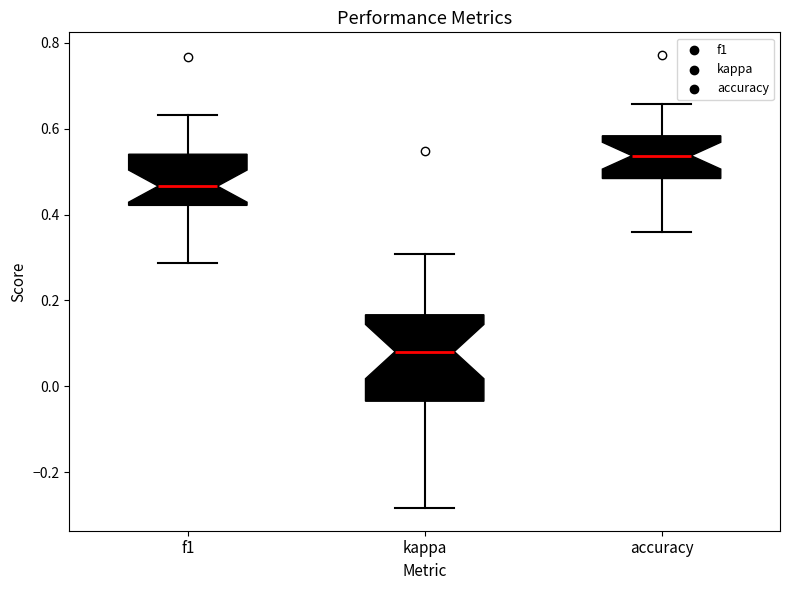

Reading left to right, transcribe this box plot: for each box, give where its median line is, the range the box spans, and where its two whiskers end, as read against the y-axis. The values are not printed on the chart, so give them approximately, as read against the axis.

f1: median 0.46, box 0.42 to 0.54, whiskers 0.28 to 0.64
kappa: median 0.08, box -0.04 to 0.16, whiskers -0.28 to 0.30
accuracy: median 0.54, box 0.48 to 0.58, whiskers 0.36 to 0.66